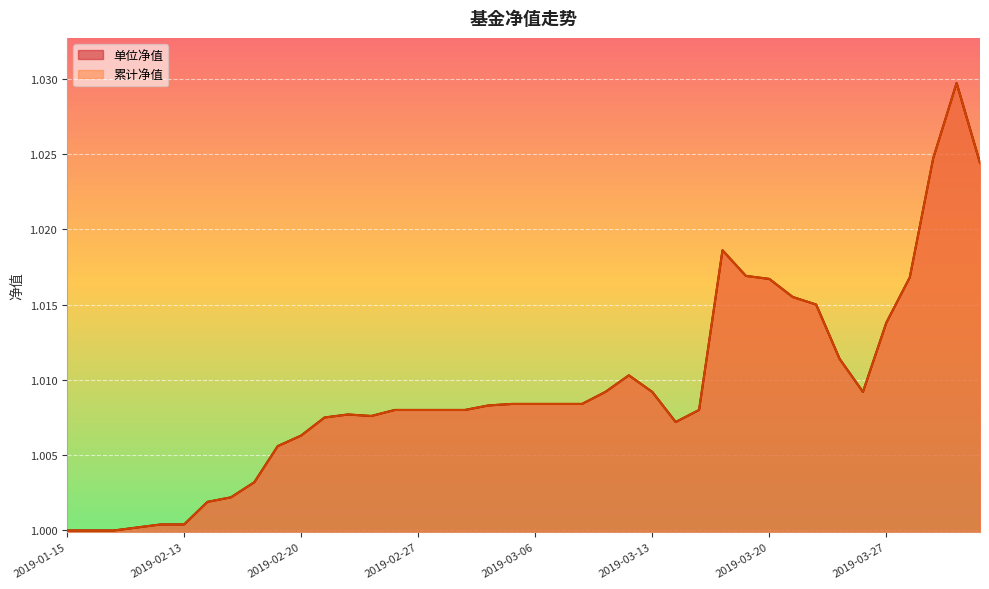

True or false: 单位净值 and 累计净值 intersect in this chart.

False